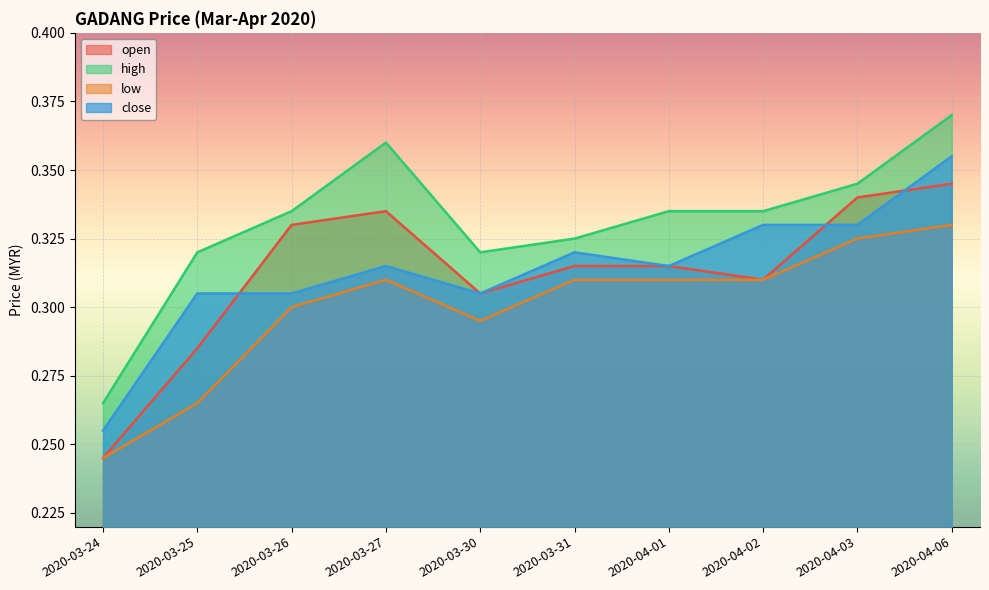

The high series shows 0.5 at 2020-03-24. True or false?

False